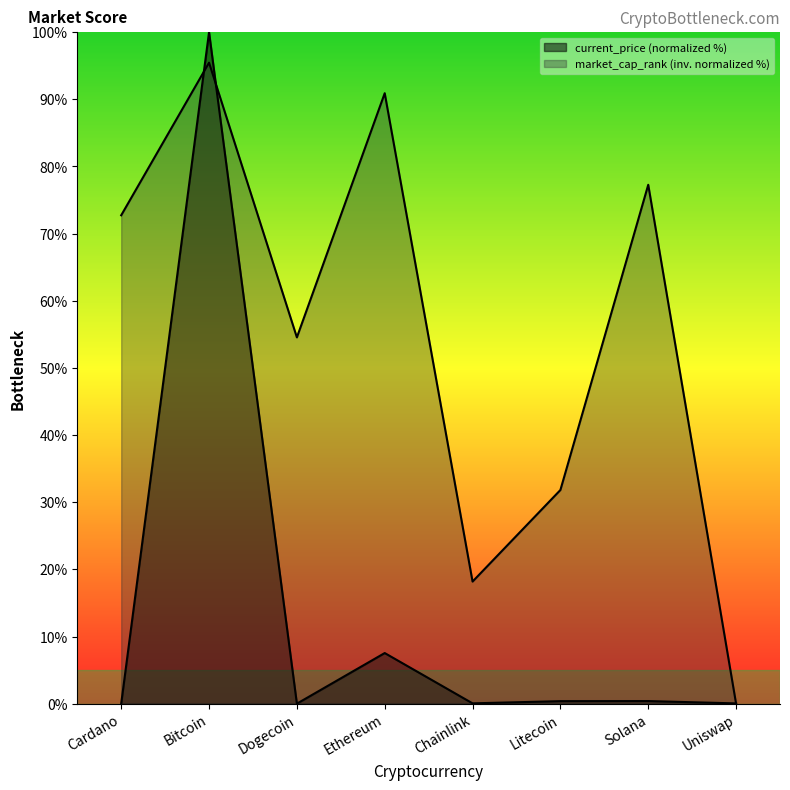

How many times do current_price and market_cap_rank cross each other?

3